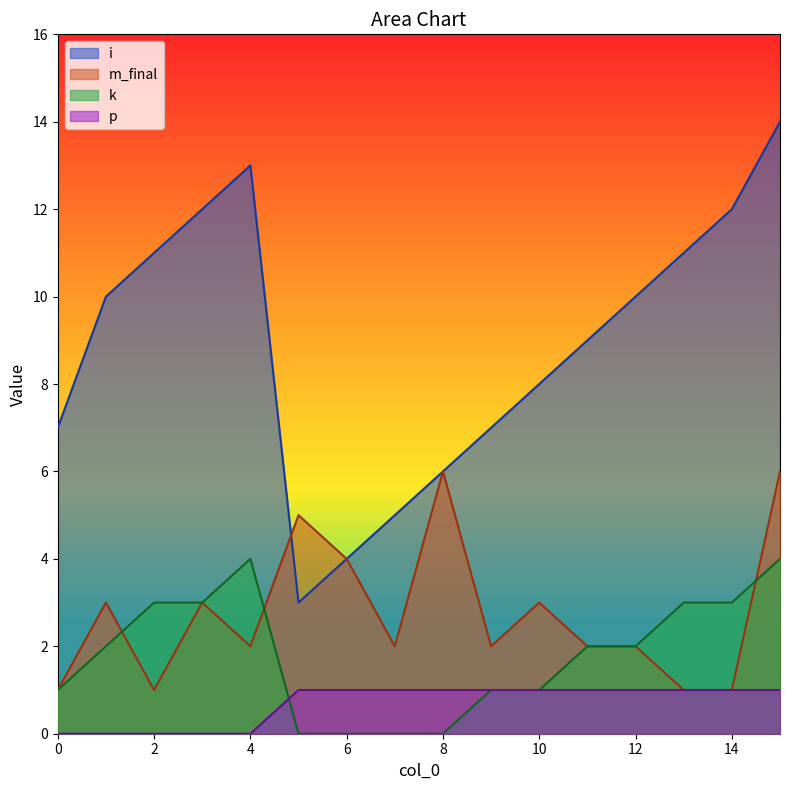

Between 4 and 13, which is larger?

4